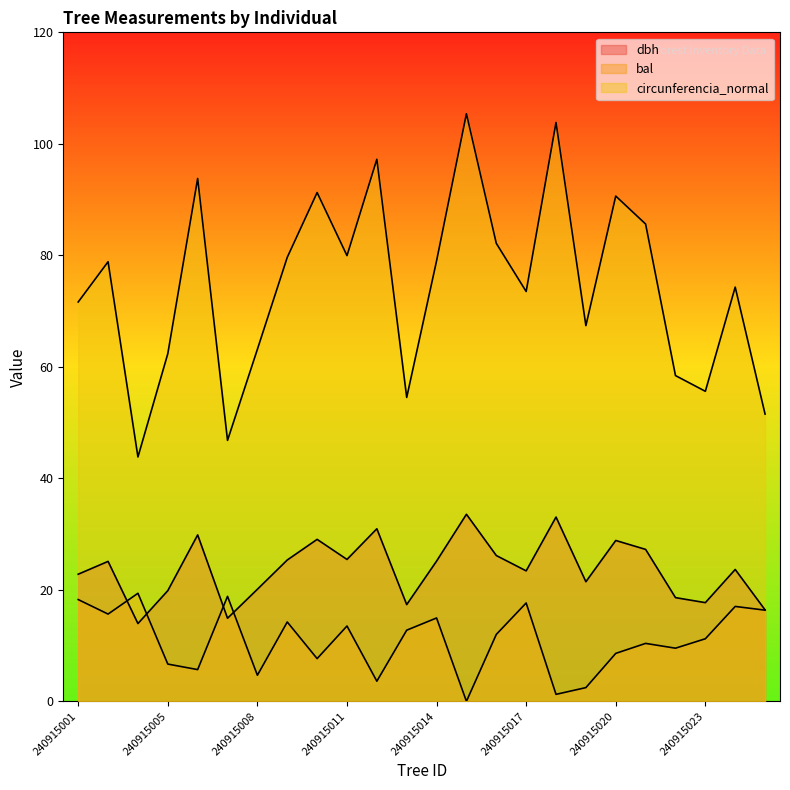

Where does the bal series first go above 12?

240915001